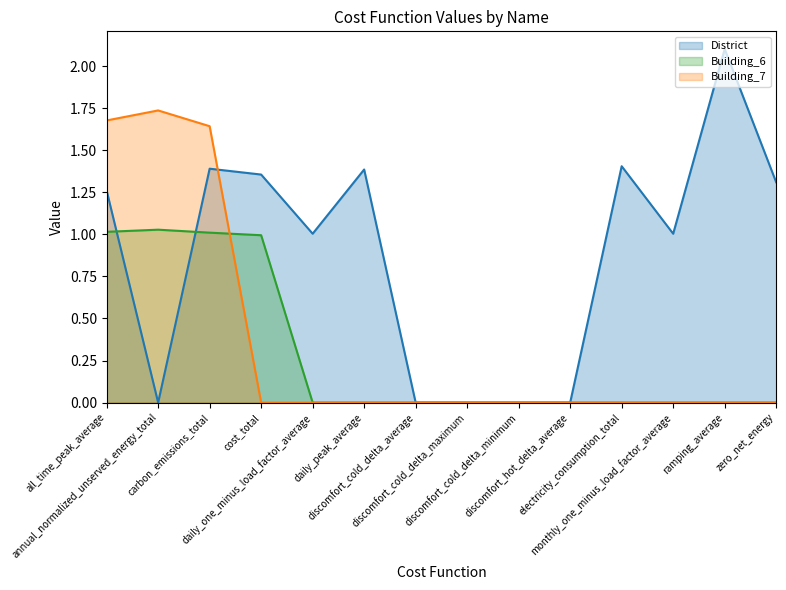

Does the chart display data point markers on the line(s)?

No